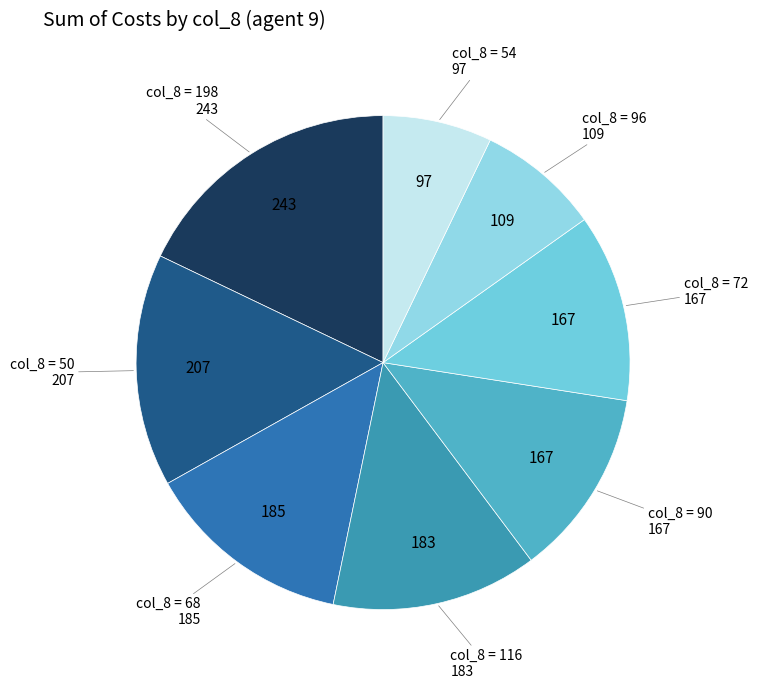

How many segments does this pie chart have?

8